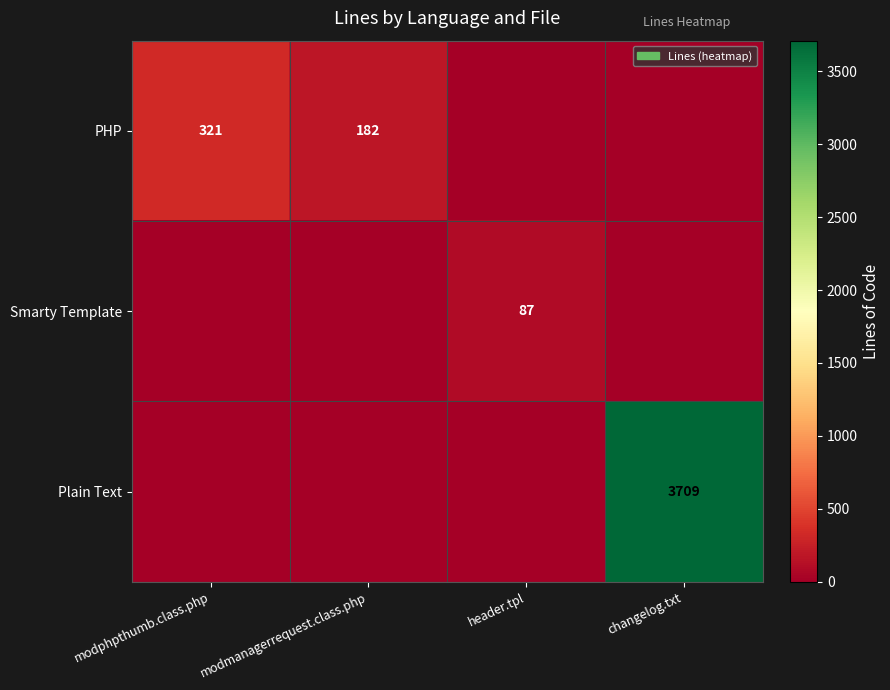

How many distinct data groups are displayed?

3